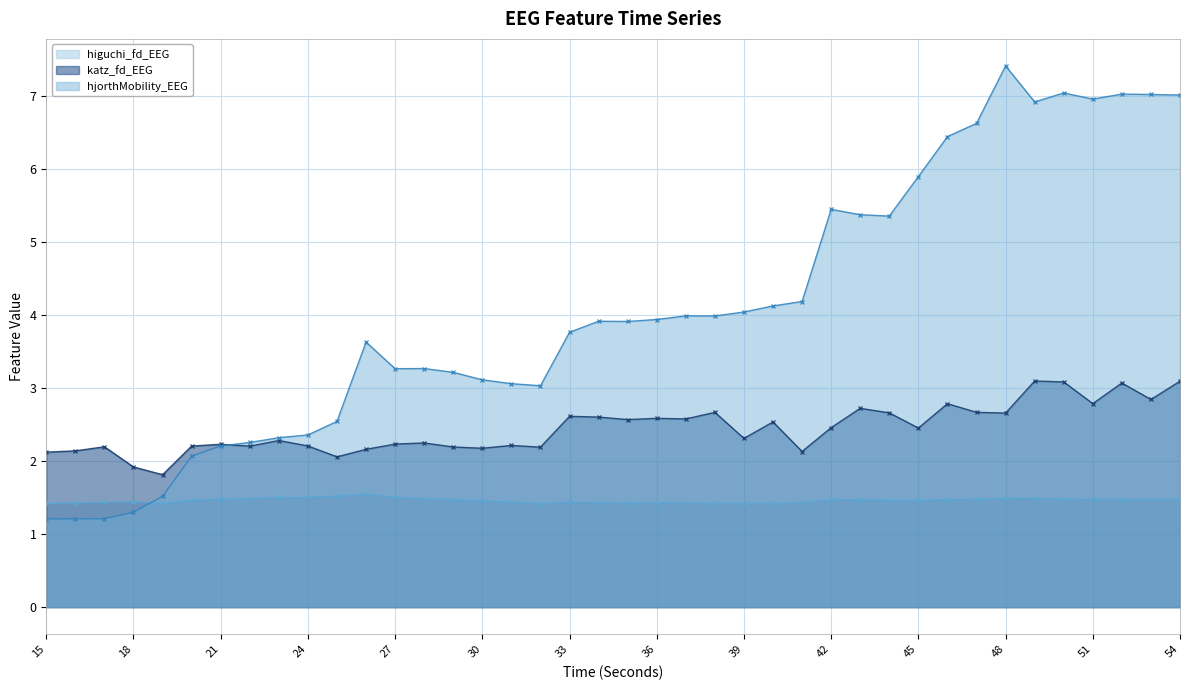

How many lines are shown in the chart?

3